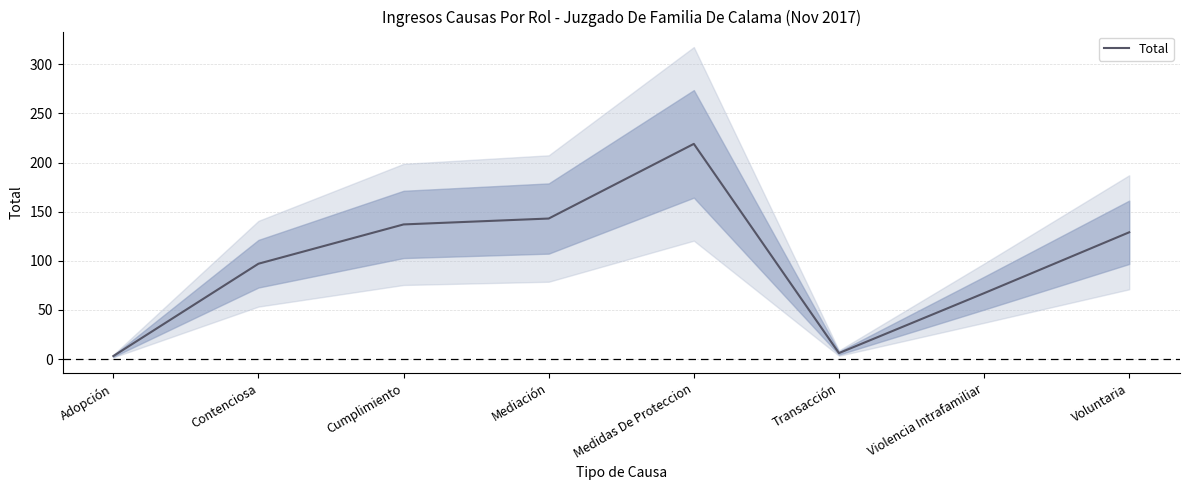

How many lines are shown in the chart?

1